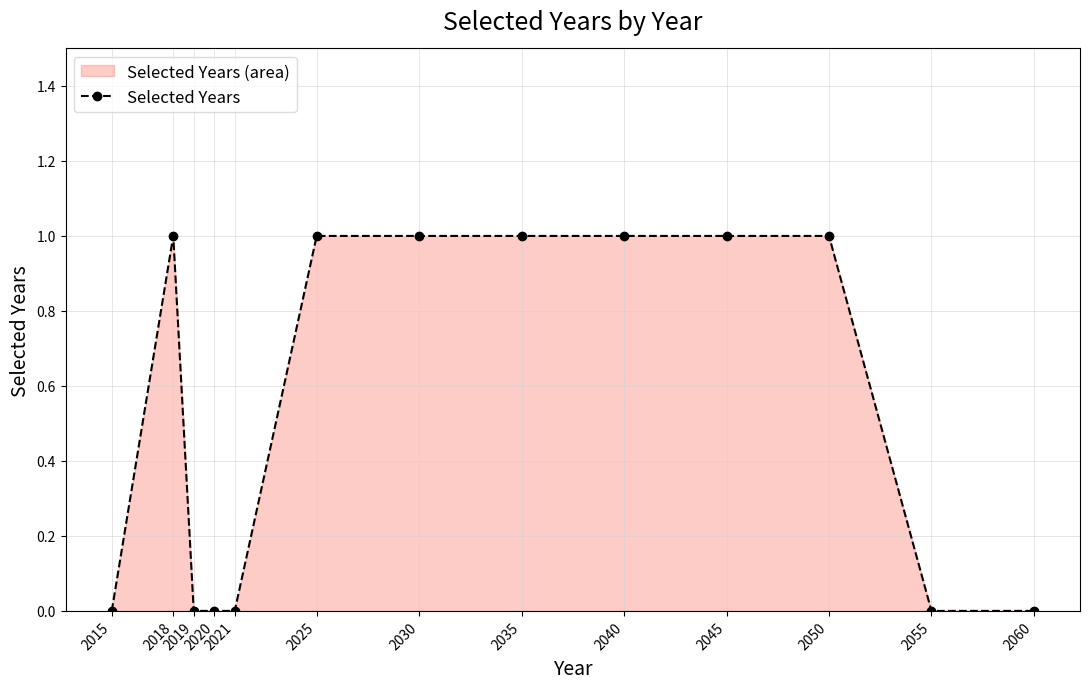

What is the sum of all values?

7